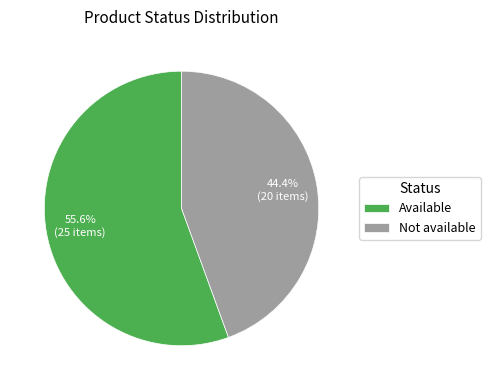

To the nearest percent, what is the difference between the largest and smallest slice percentages?

11%